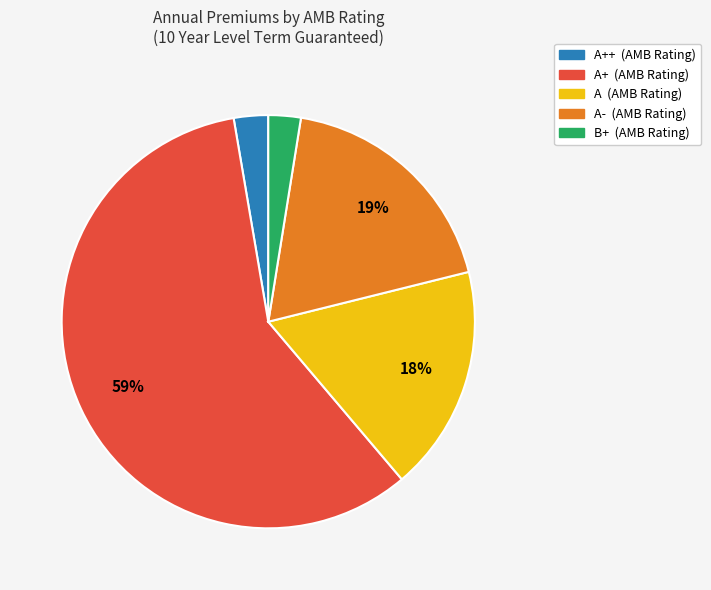

Does any single category account for the majority?

Yes